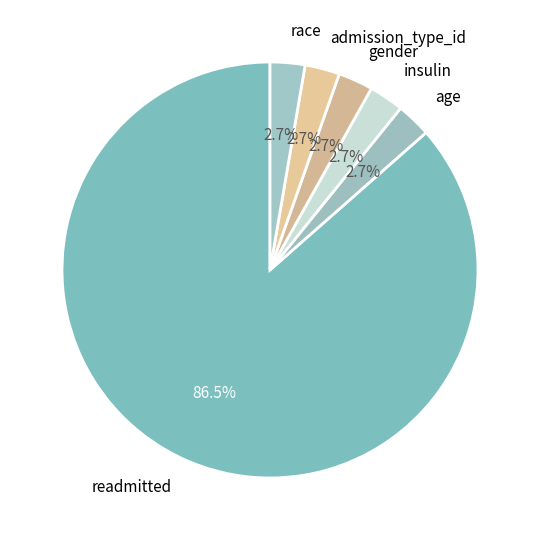

Does gender represent more than half of the total?

No